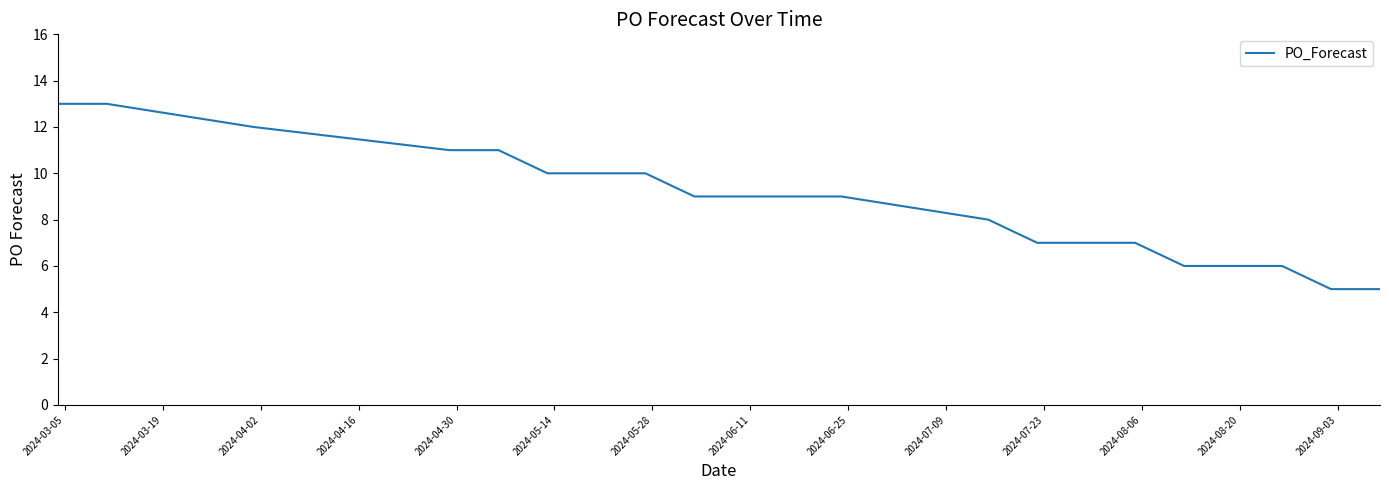

What is the smallest value displayed?

5